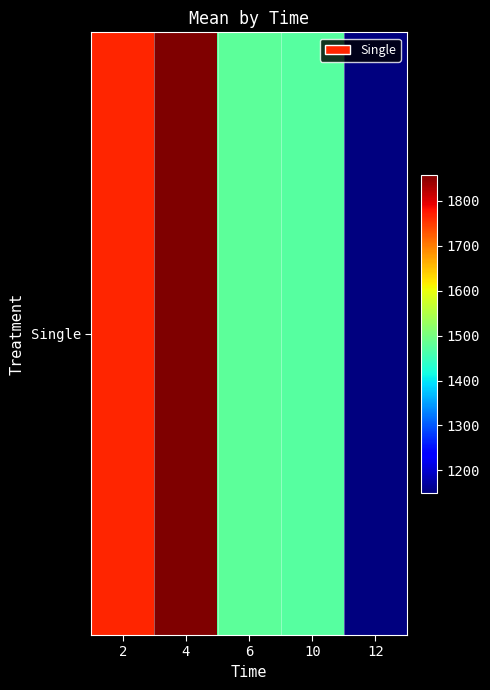

Reading left to right, list all the values displayed in this chart.

1767.0	1858.3	1478.5	1472.2	1150.3